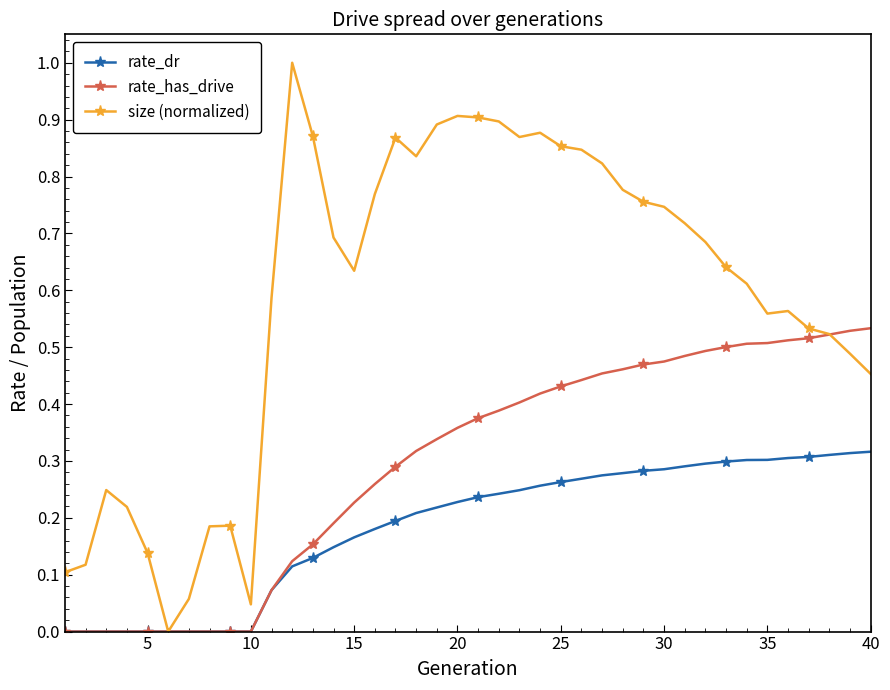

Which series has the largest range (max minus min)?

size (normalized)